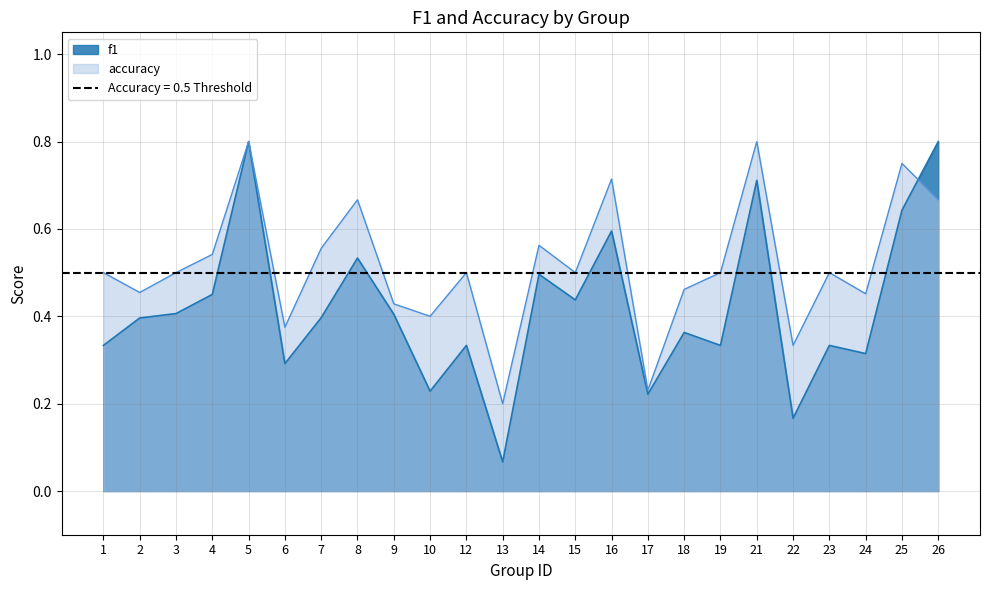

What is the smallest value displayed?

0.1